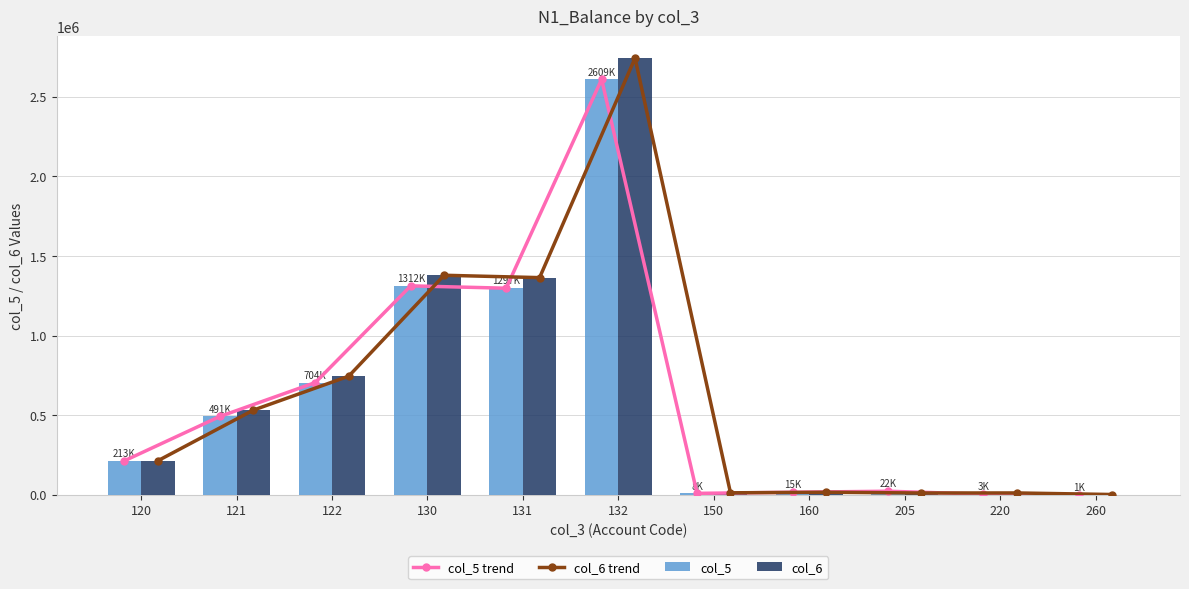

Reading left to right, list all the values displayed in this chart.

col_5 trend: 120=213332.8	121=491510.2	122=704843.0	130=1312269.0	131=1297371.0	132=2609640.0	150=8669.3	160=15601.6	205=22051.6	220=3761.3	260=1434.4
col_6 trend: 120=213332.8	121=531334.2	122=744667.0	130=1378761.1	131=1363863.1	132=2742624.2	150=12138.1	160=15601.6	205=10951.8	220=11243.7	260=1434.4
col_5: 120=213332.8	121=491510.2	122=704843.0	130=1312269.0	131=1297371.0	132=2609640.0	150=8669.3	160=15601.6	205=22051.6	220=3761.3	260=1434.4
col_6: 120=213332.8	121=531334.2	122=744667.0	130=1378761.1	131=1363863.1	132=2742624.2	150=12138.1	160=15601.6	205=10951.8	220=11243.7	260=1434.4